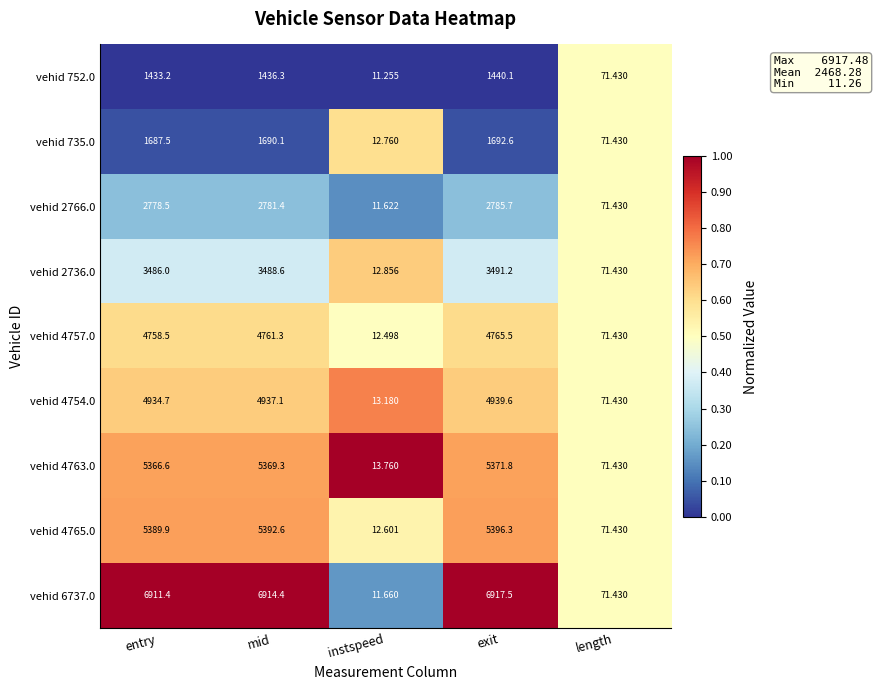

Is the value of vehid 735.0 at instspeed greater than the value of vehid 4765.0 at length?

No